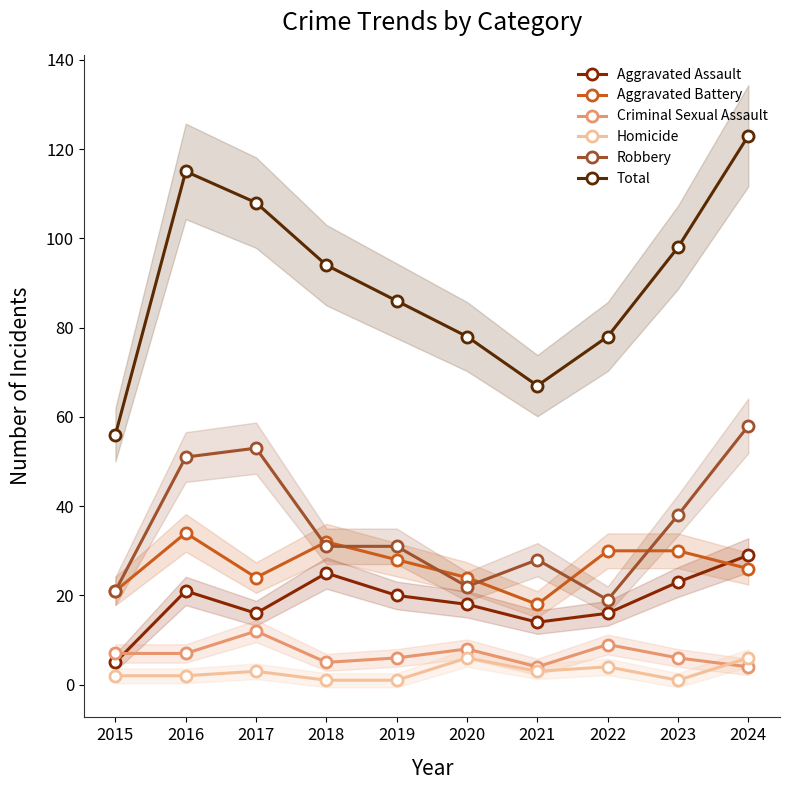

Is the value of Aggravated Assault at 2023 greater than the value of Aggravated Battery at 2021?

Yes